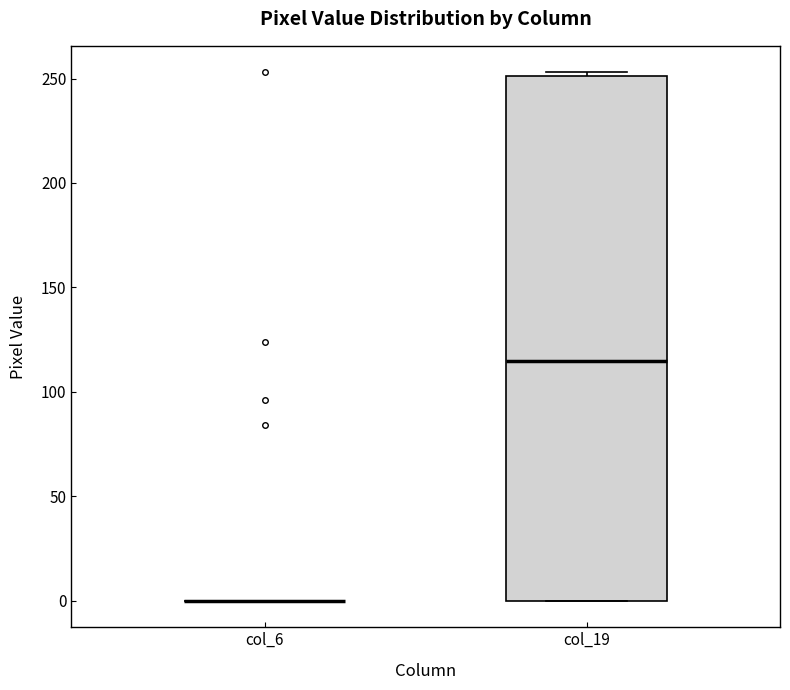

Where is the upper edge of the box for col_19 on the y-axis? The values are not printed on the chart, so give them approximately, as read against the axis.

250